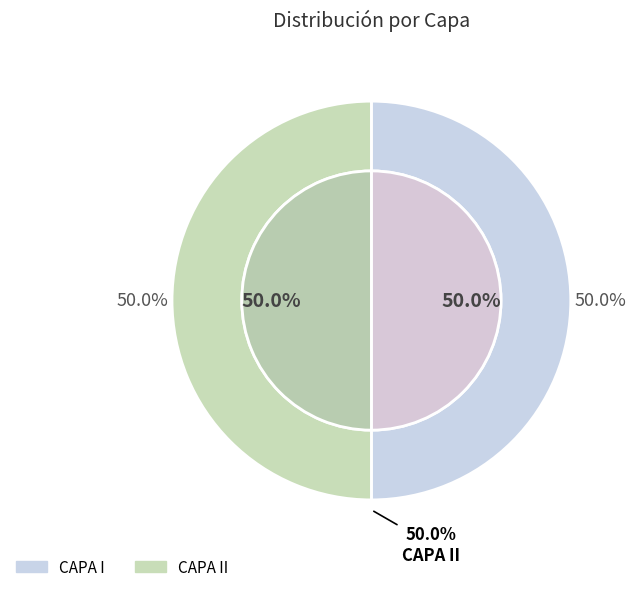

To the nearest percent, what is the average slice percentage?

50%